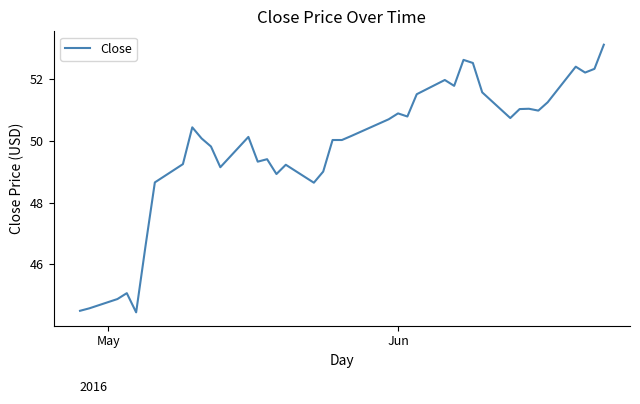

How many categories are shown in the chart?

40